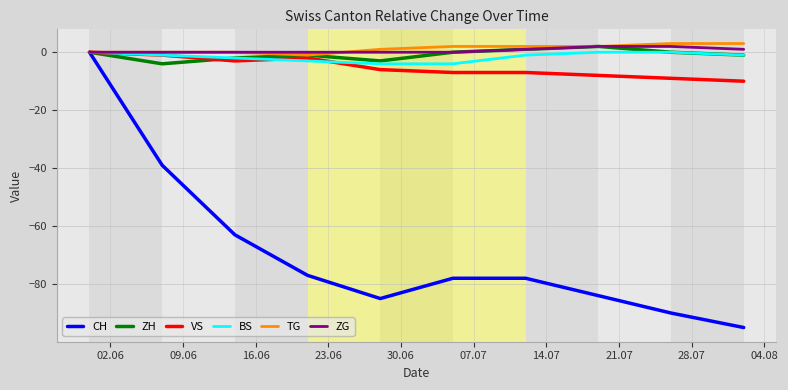

What is the difference between the maximum and second lowest values in the TG series?

3